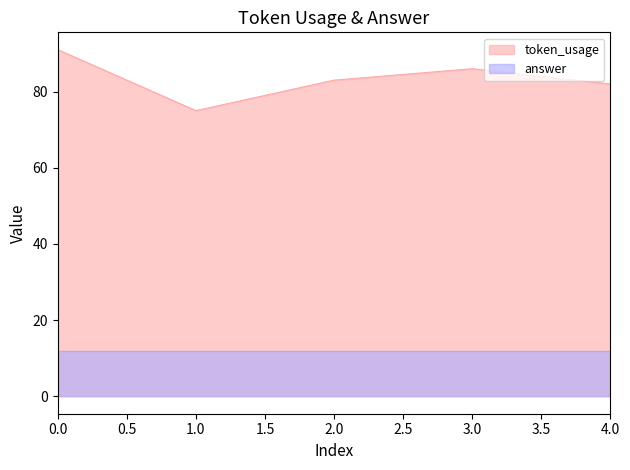

At which category does the data reach its first local peak?

3